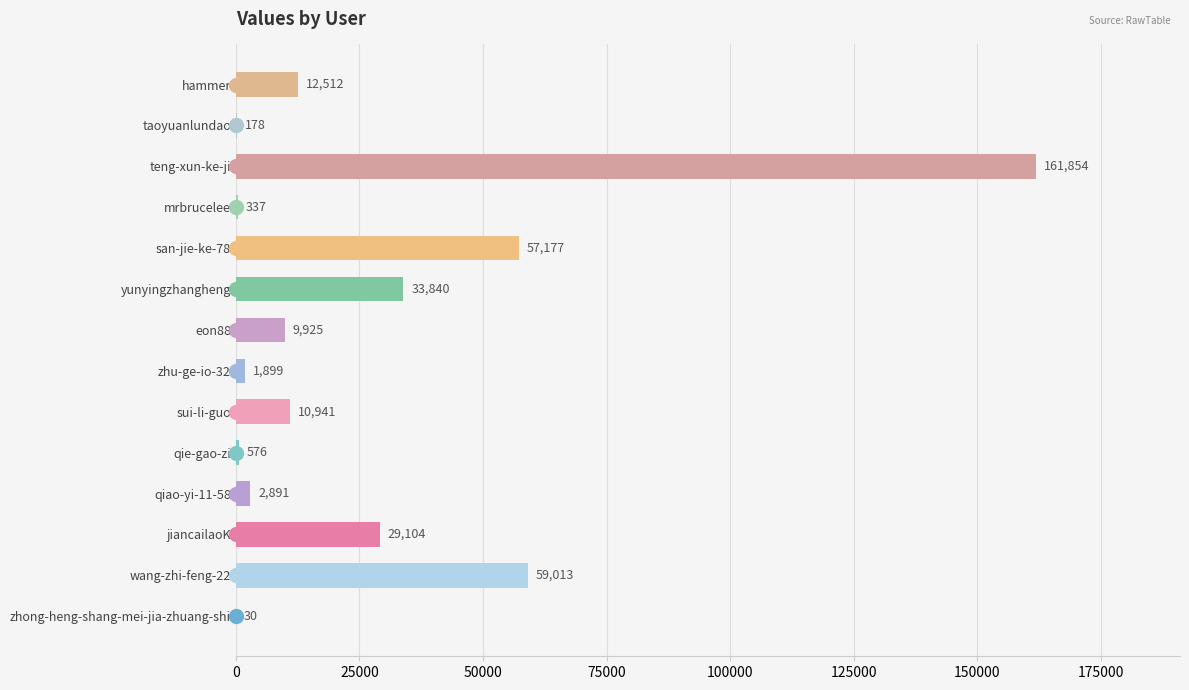

Which category has the highest value across all series?

teng-xun-ke-ji